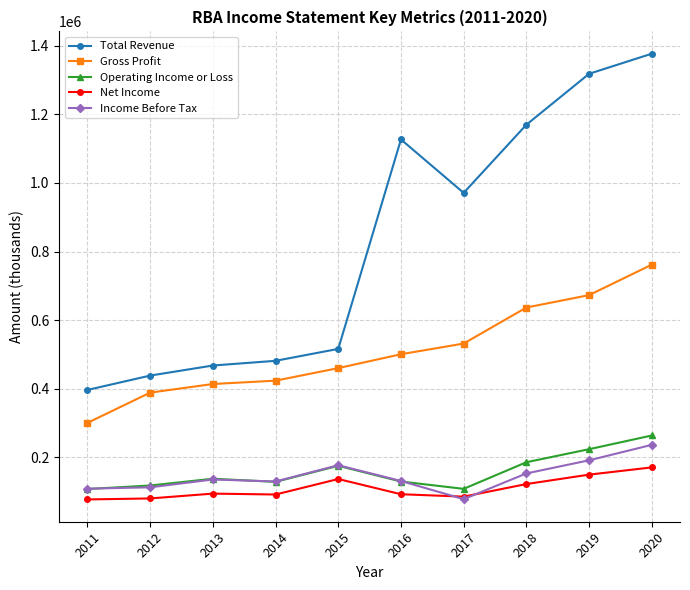

How many categories are shown in the chart?

10